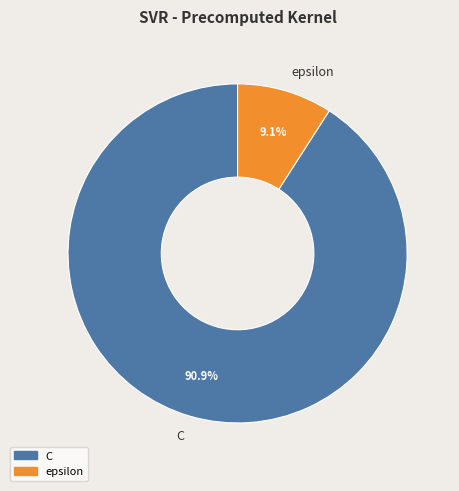

Count the number of slices in the pie.

2